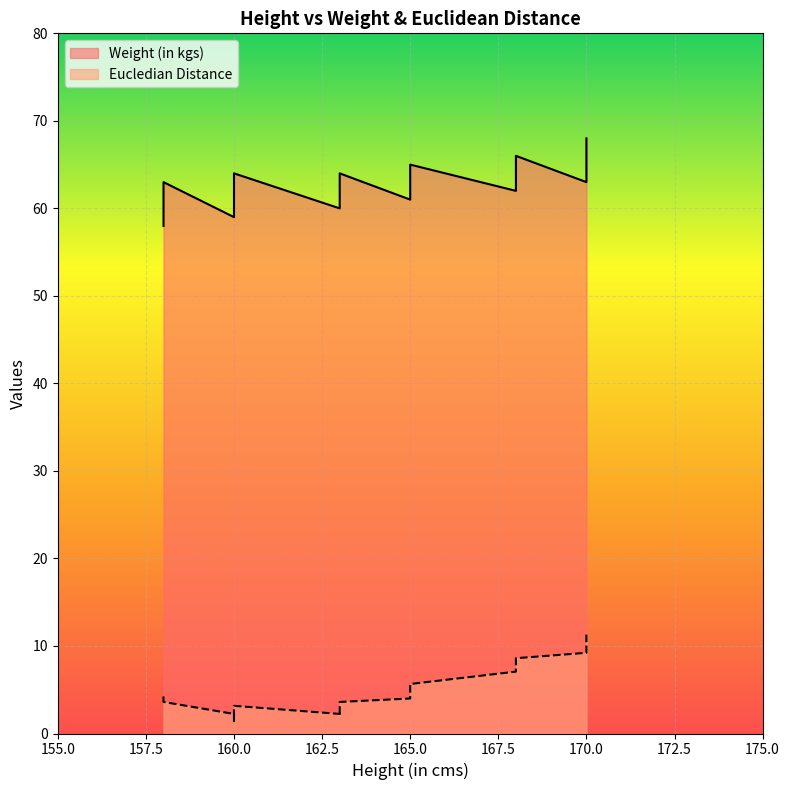

How many points are lower than both their immediate neighbors (excluding endpoints)?

2